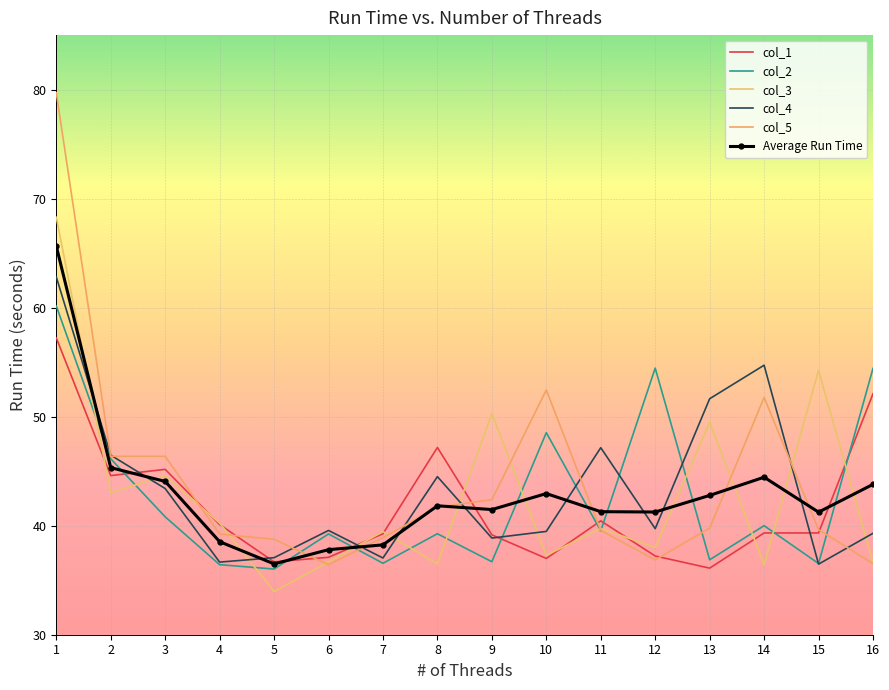

Between which two adjacent categories do col_4 and col_2 first intersect?

9 and 10